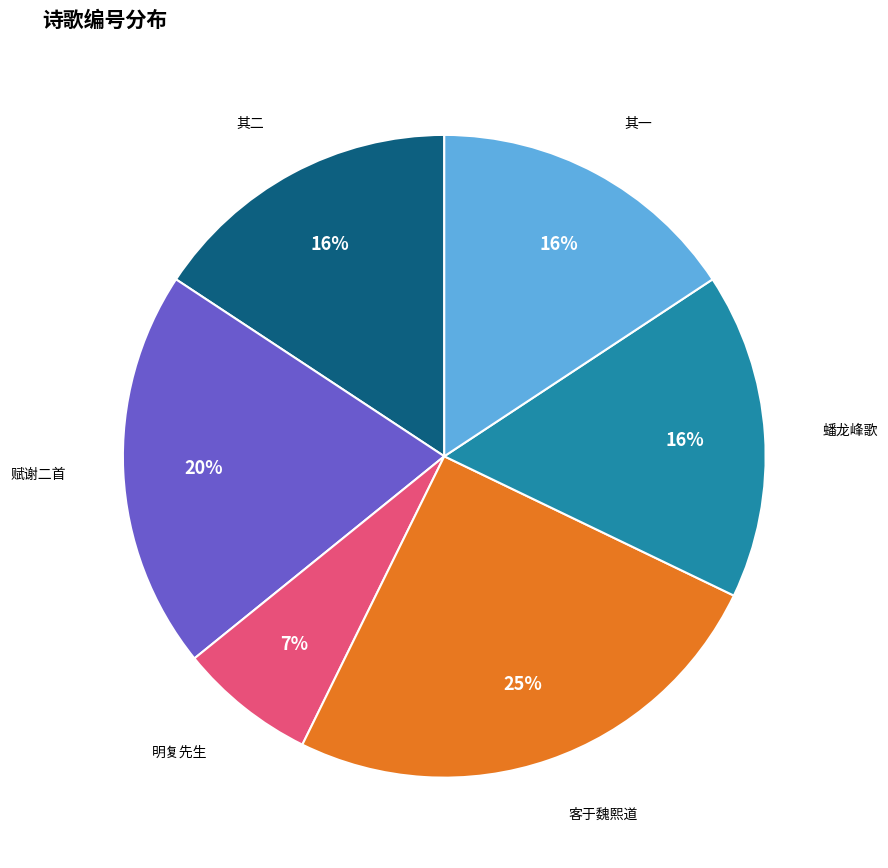

How many slices are in this pie chart?

6